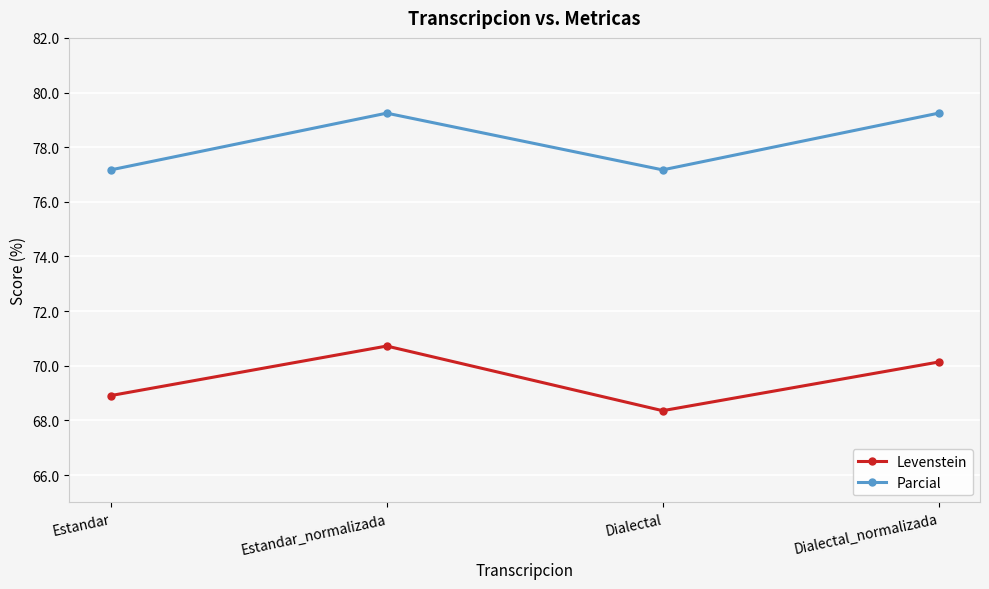

What is the lowest value of the Levenstein series?

68.4